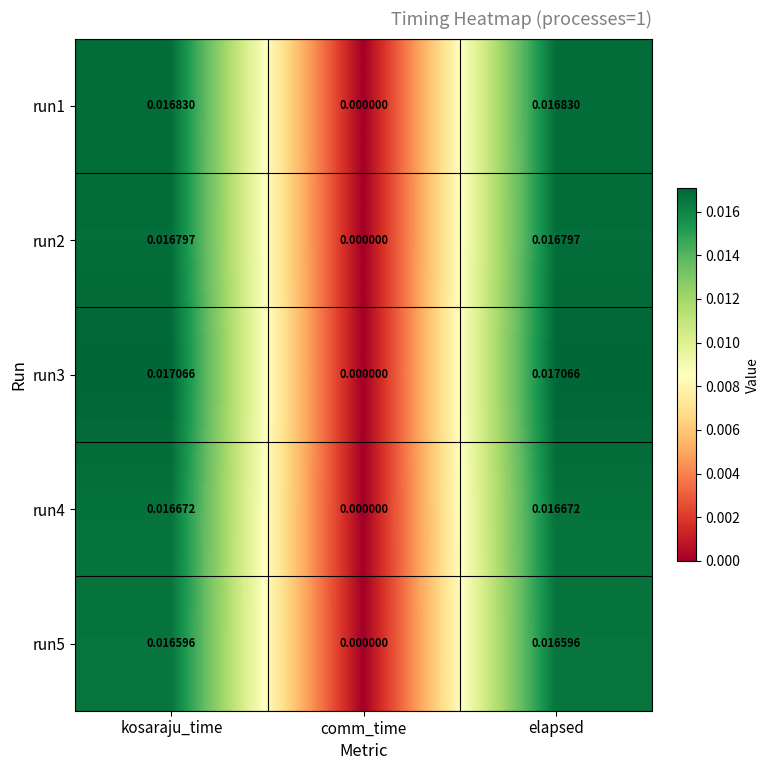

Where is run1 nearest to the value 0?

comm_time